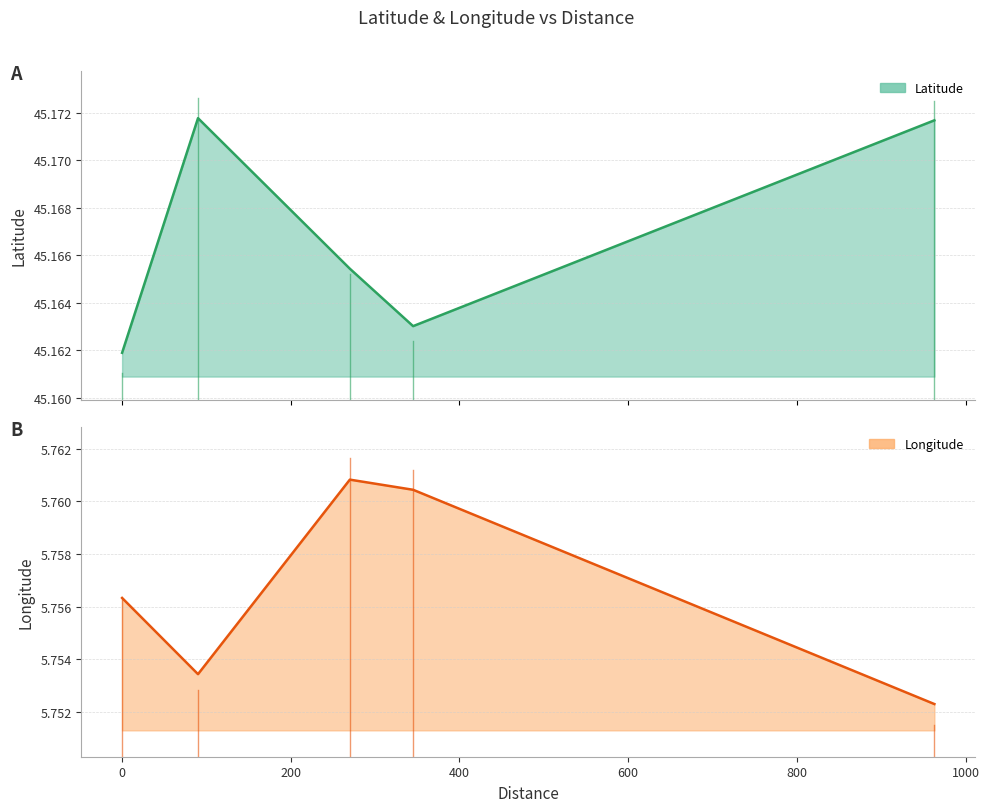

Is it true that Longitude equals 5.8 at 90?

True